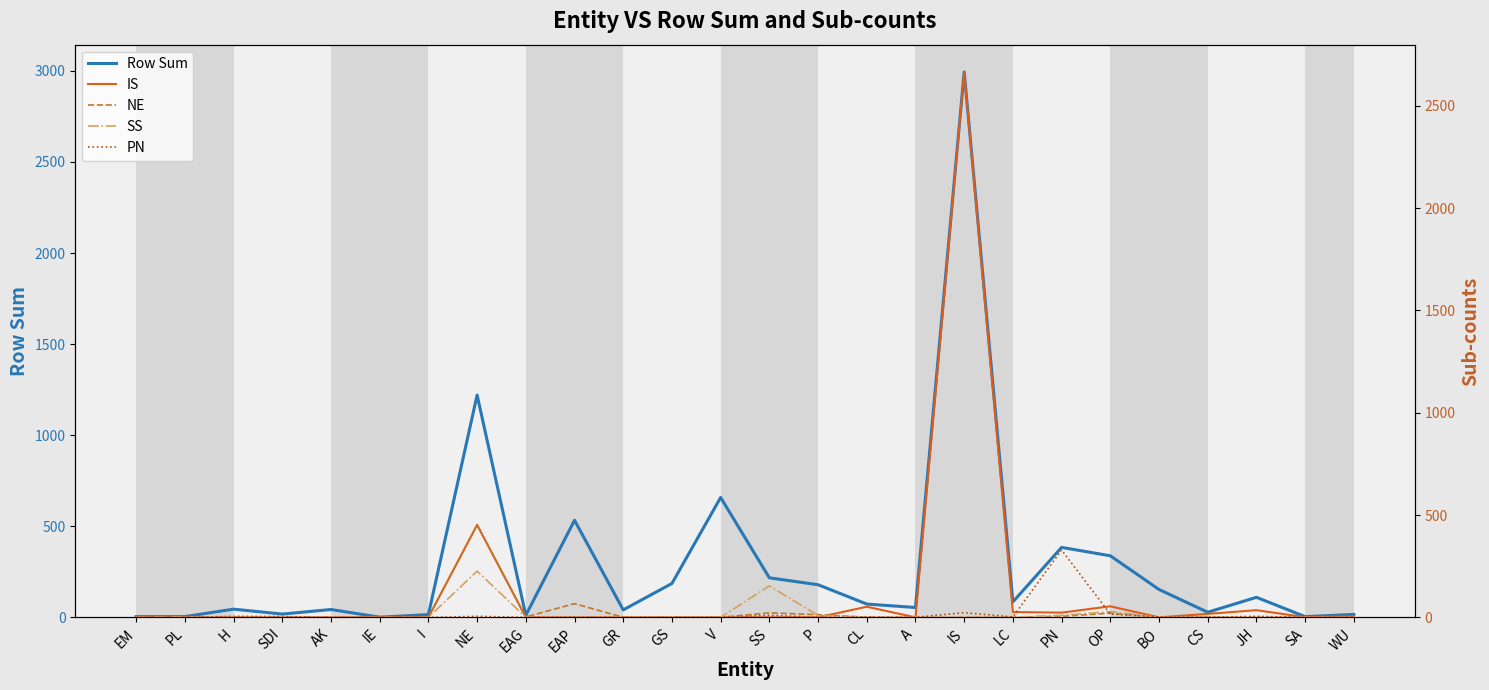

Reading left to right, list all the values displayed in this chart.

Row Sum: EM=4	PL=4	H=45	SDI=18	AK=43	IE=1	I=15	NE=1220	EAG=11	EAP=533	GR=41	GS=186	V=658	SS=217	P=179	CL=73	A=54	IS=2994	LC=85	PN=384	OP=338	BO=153	CS=28	JH=110	SA=4	WU=16
IS: EM=0	PL=0	H=0	SDI=0	AK=0	IE=0	I=0	NE=452	EAG=0	EAP=0	GR=0	GS=0	V=0	SS=0	P=0	CL=52	A=0	IS=2665	LC=26	PN=23	OP=54	BO=0	CS=17	JH=35	SA=1	WU=5
NE: EM=0	PL=0	H=0	SDI=2	AK=0	IE=0	I=0	NE=452	EAG=2	EAP=67	GR=0	GS=0	V=0	SS=22	P=13	CL=1	A=0	IS=0	LC=1	PN=5	OP=20	BO=0	CS=0	JH=0	SA=0	WU=0
SS: EM=0	PL=2	H=0	SDI=3	AK=0	IE=0	I=0	NE=226	EAG=0	EAP=1	GR=0	GS=0	V=0	SS=154	P=9	CL=1	A=0	IS=0	LC=1	PN=10	OP=28	BO=0	CS=1	JH=0	SA=0	WU=0
PN: EM=0	PL=0	H=5	SDI=4	AK=0	IE=0	I=0	NE=5	EAG=0	EAP=1	GR=0	GS=0	V=0	SS=10	P=0	CL=2	A=0	IS=23	LC=2	PN=329	OP=16	BO=2	CS=1	JH=5	SA=0	WU=1